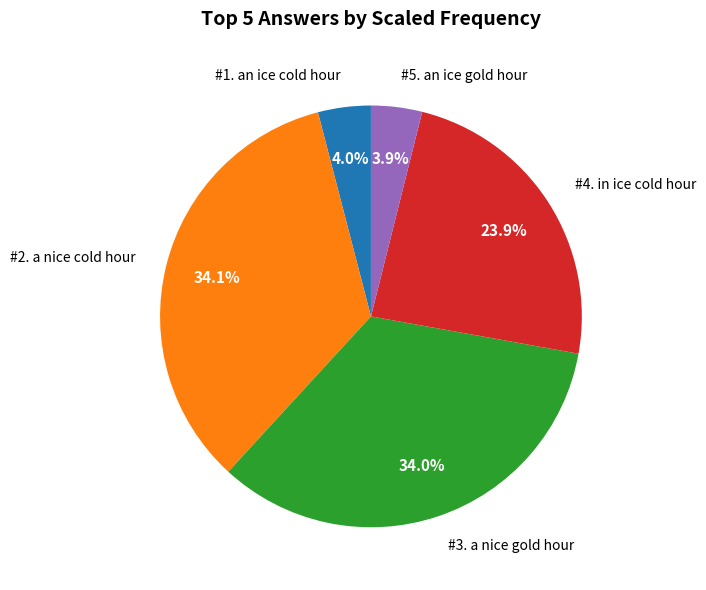

Count the number of slices in the pie.

5